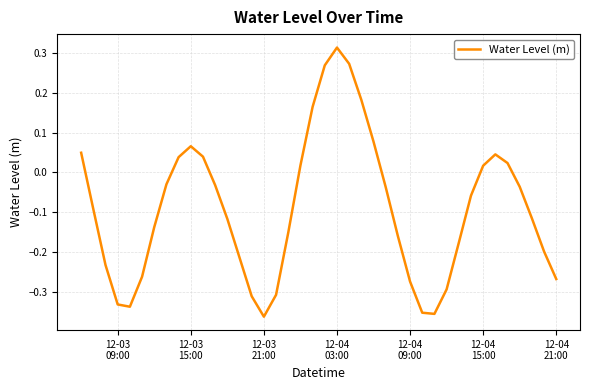

What is the difference between the maximum and minimum values?

0.7